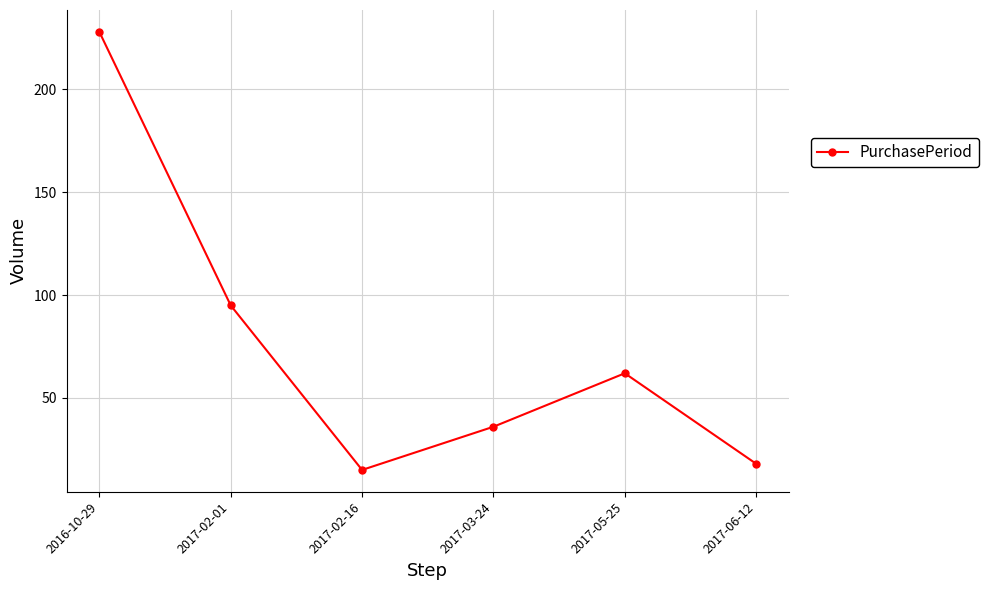

What is the difference between the maximum and minimum values?

213